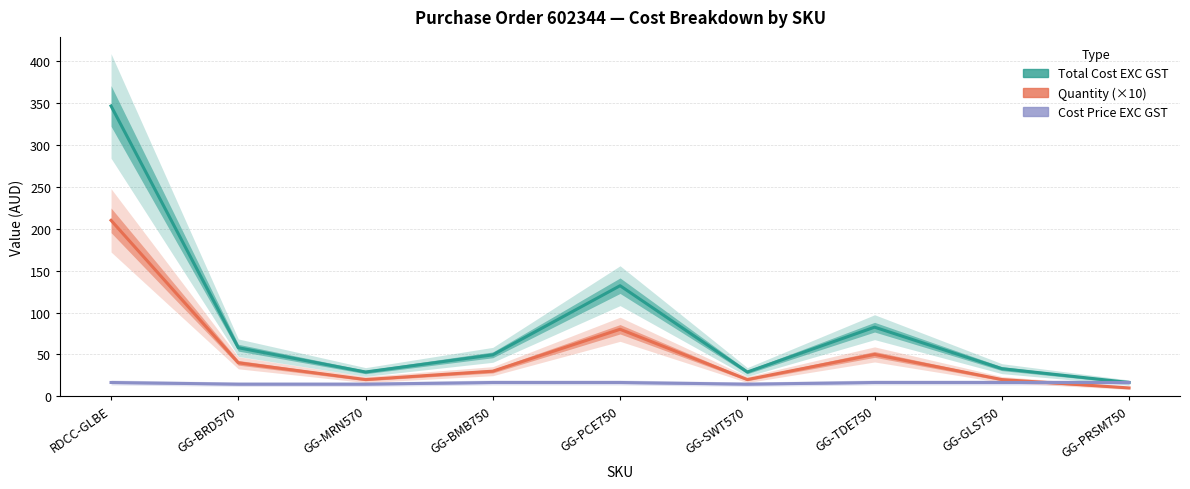

Is this an area chart (filled region under the line)?

No